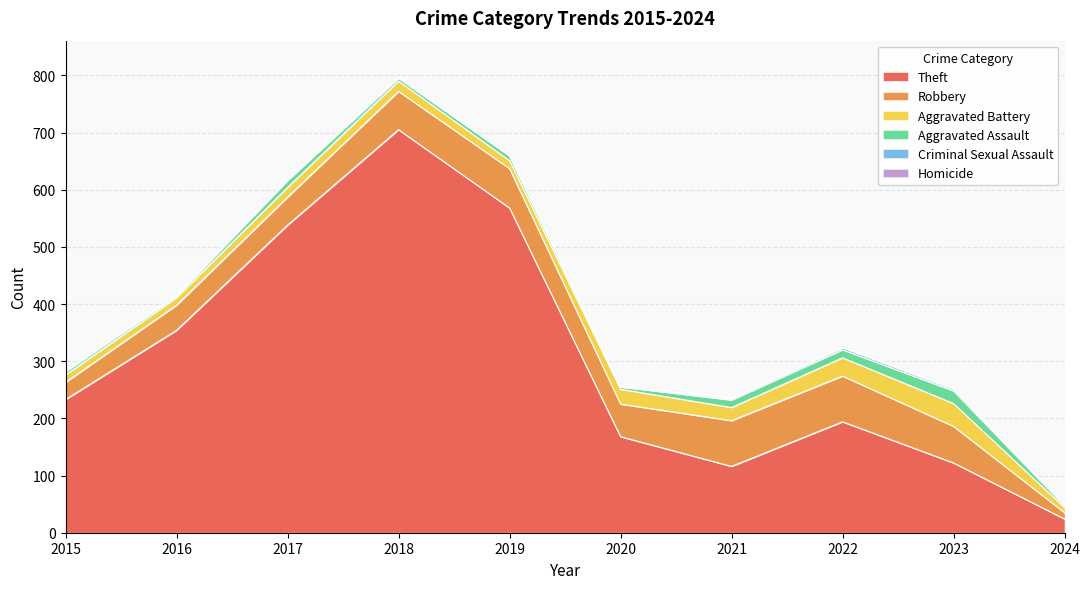

What are all the series names shown in the legend?

Theft, Robbery, Aggravated Battery, Aggravated Assault, Criminal Sexual Assault, Homicide